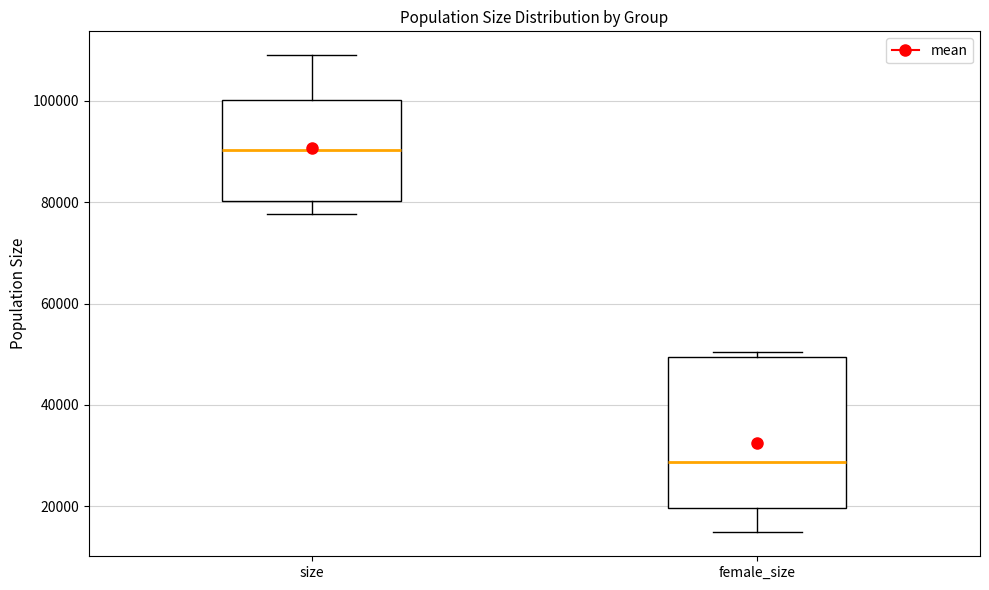

Which box is the tallest, from its lower edge to its upper edge?

female_size